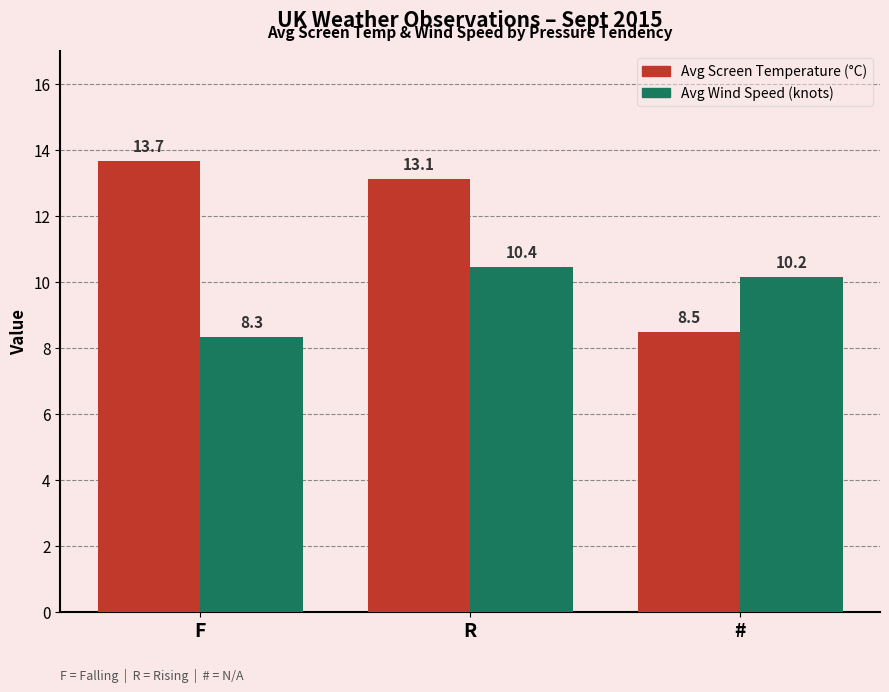

What is the sum of the Avg Screen Temperature (°C) values at R and #?

21.6